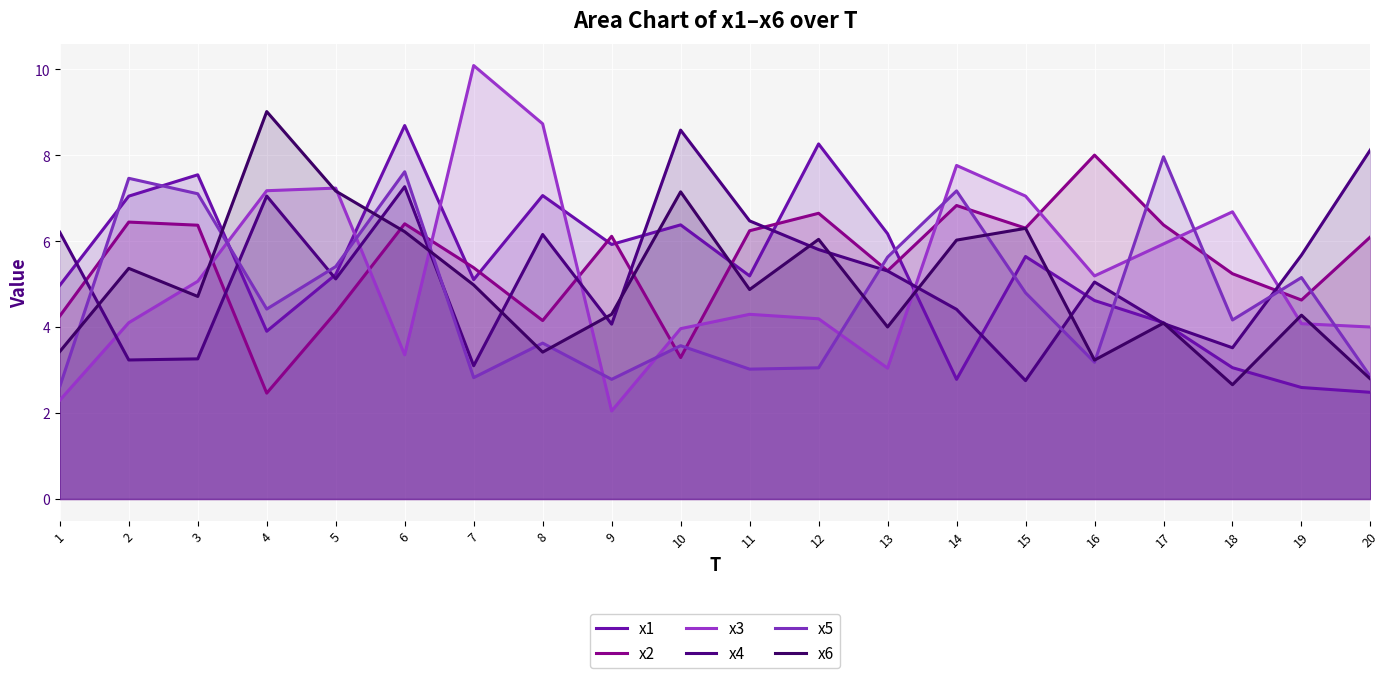

Rank the series at 15 from highest to lowest value.

x3, x2, x6, x1, x5, x4